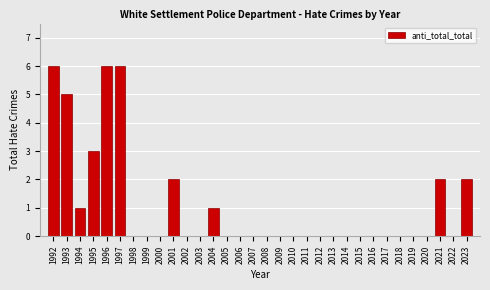

What is the maximum value shown in the chart?

6